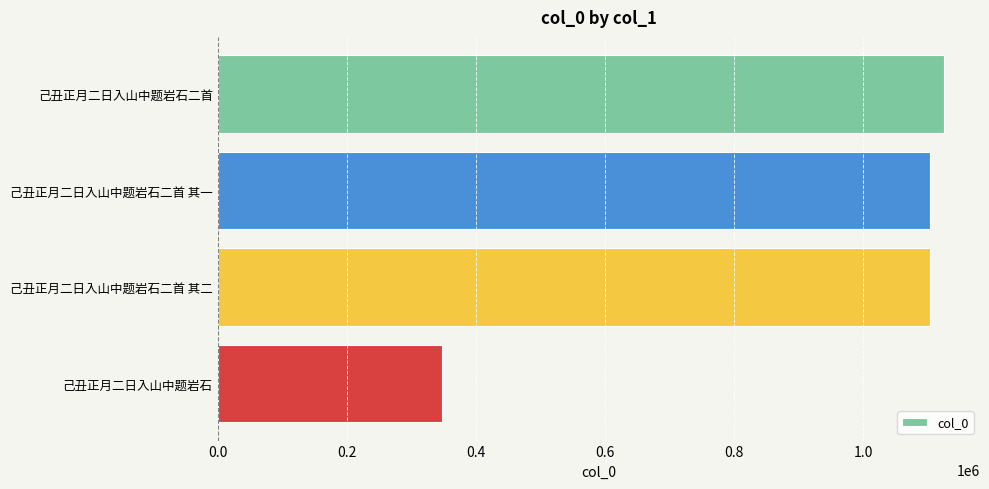

Approximately how many times larger is the value at 己丑正月二日入山中题岩石二首 其二 compared to 己丑正月二日入山中题岩石二首?

1.0